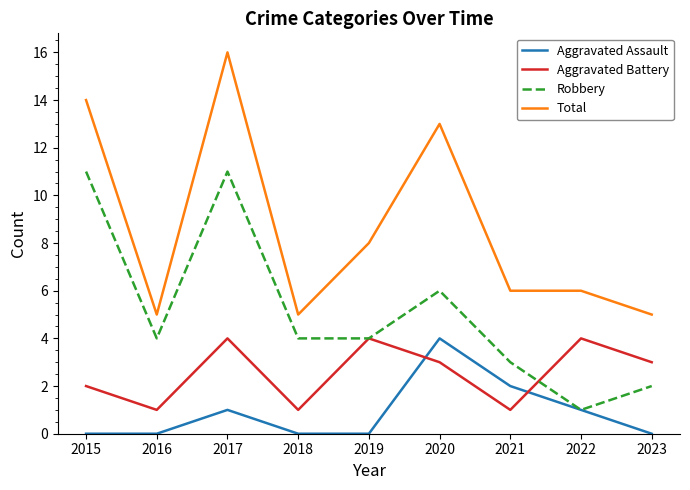

What is the total value across all series at 2017?

32